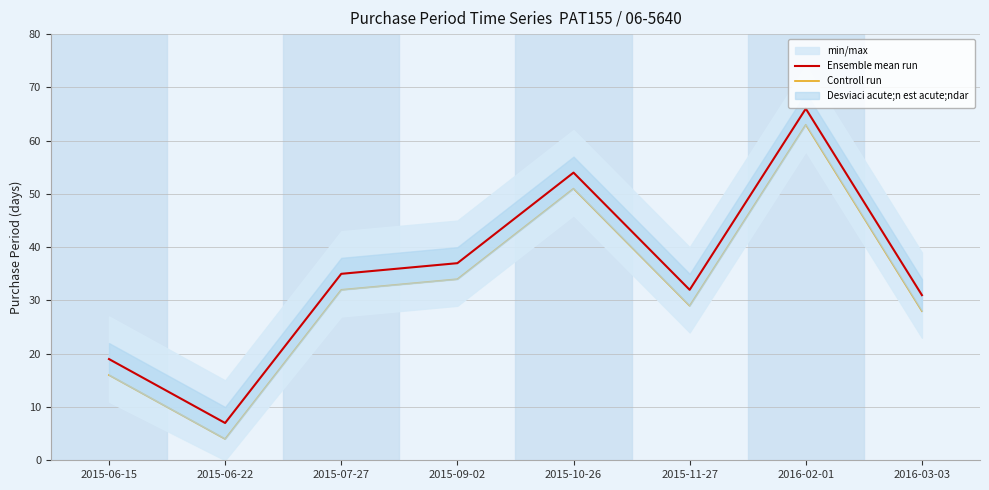

Which category has the highest value in the Ensemble mean run series?

2016-02-01